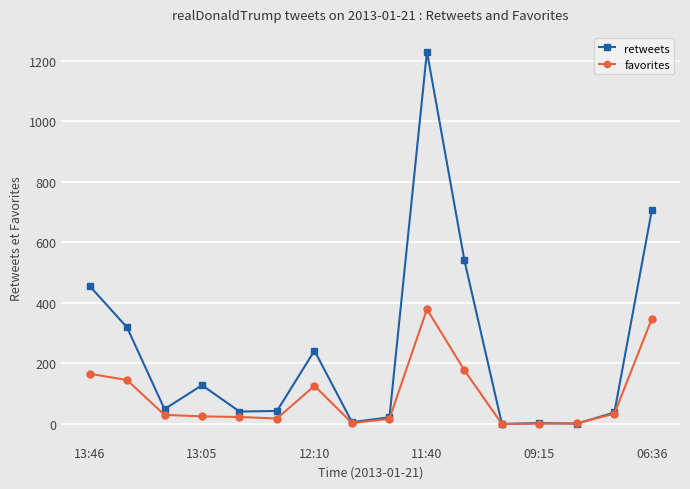

How many values in the retweets series are below 49?

8